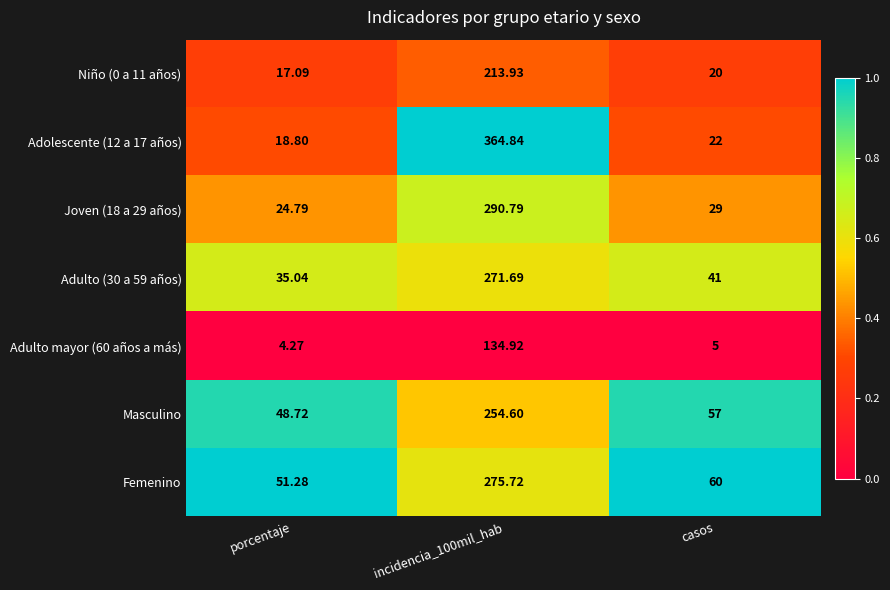

At which category is the sum across all series the highest?

incidencia_100mil_hab